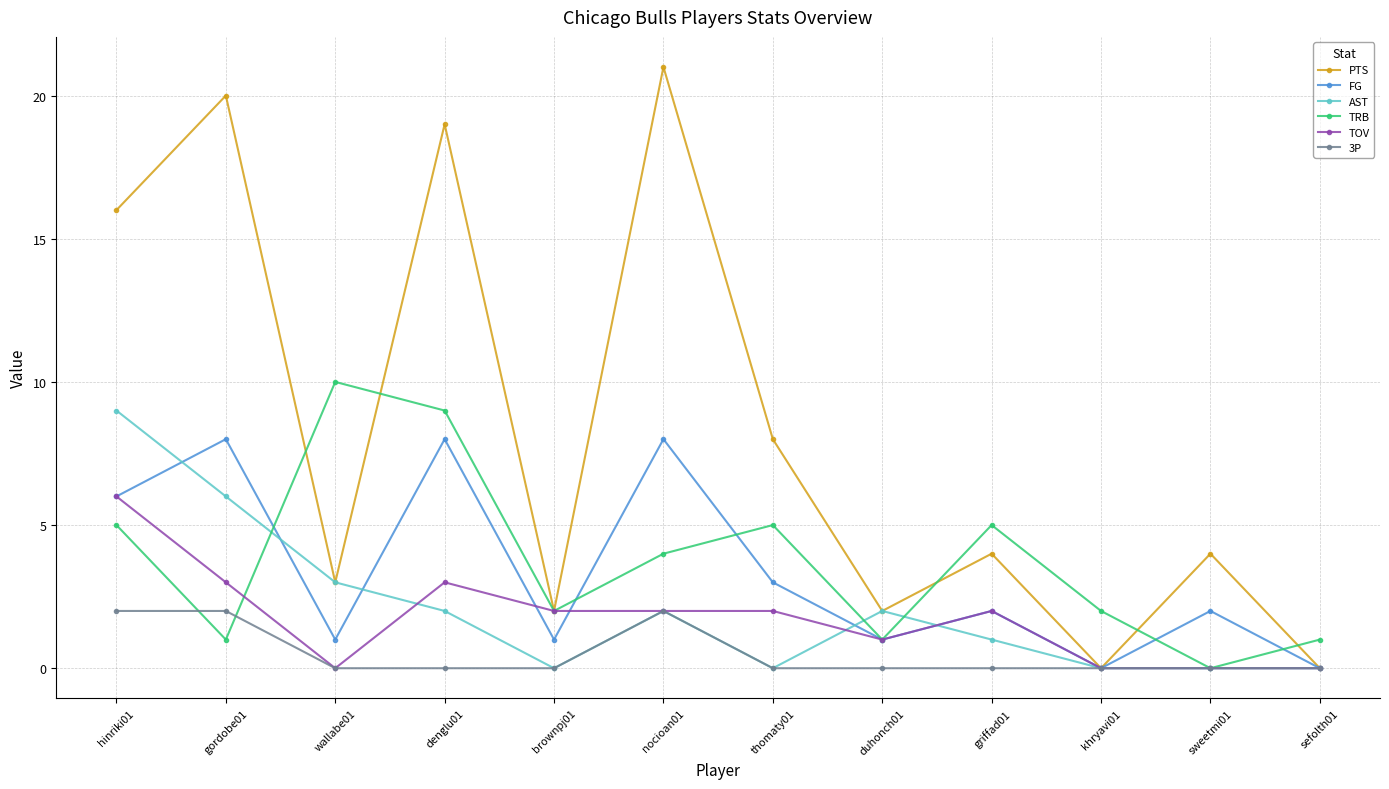

Which category has the highest value across all series?

nocioan01